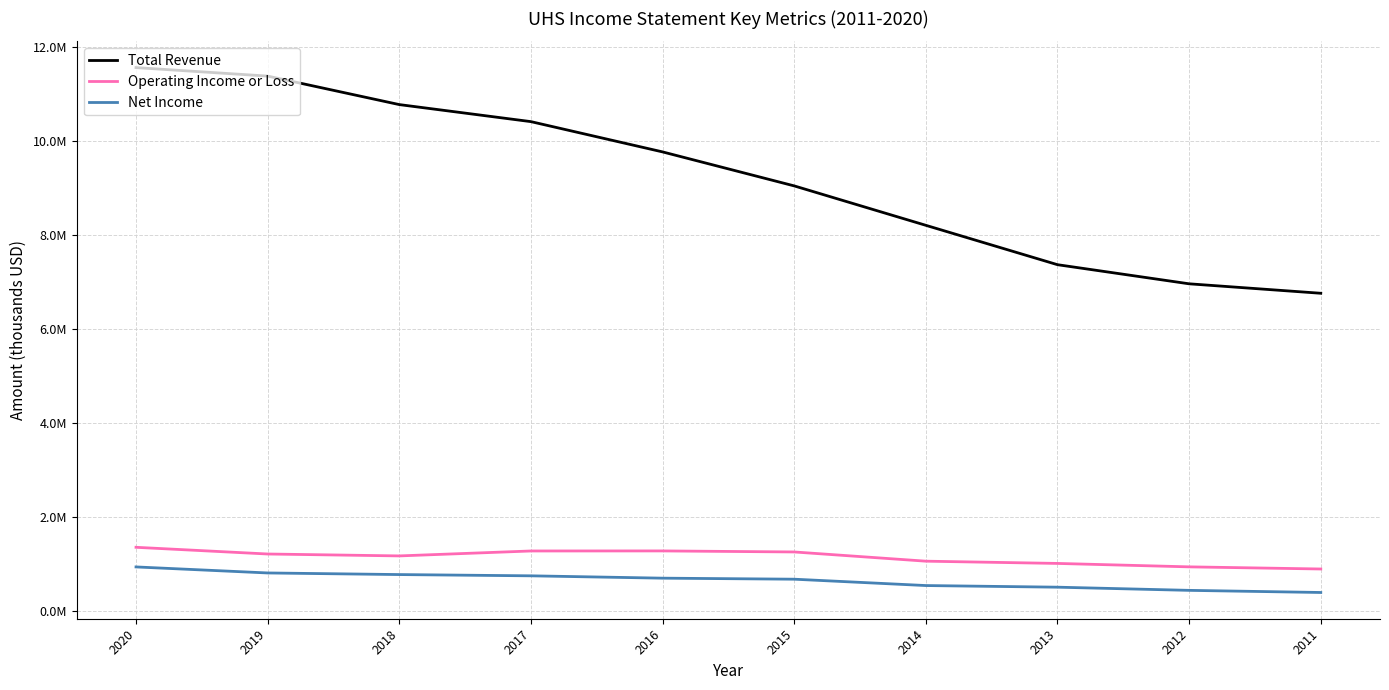

What are all the series names shown in the legend?

Total Revenue, Operating Income or Loss, Net Income